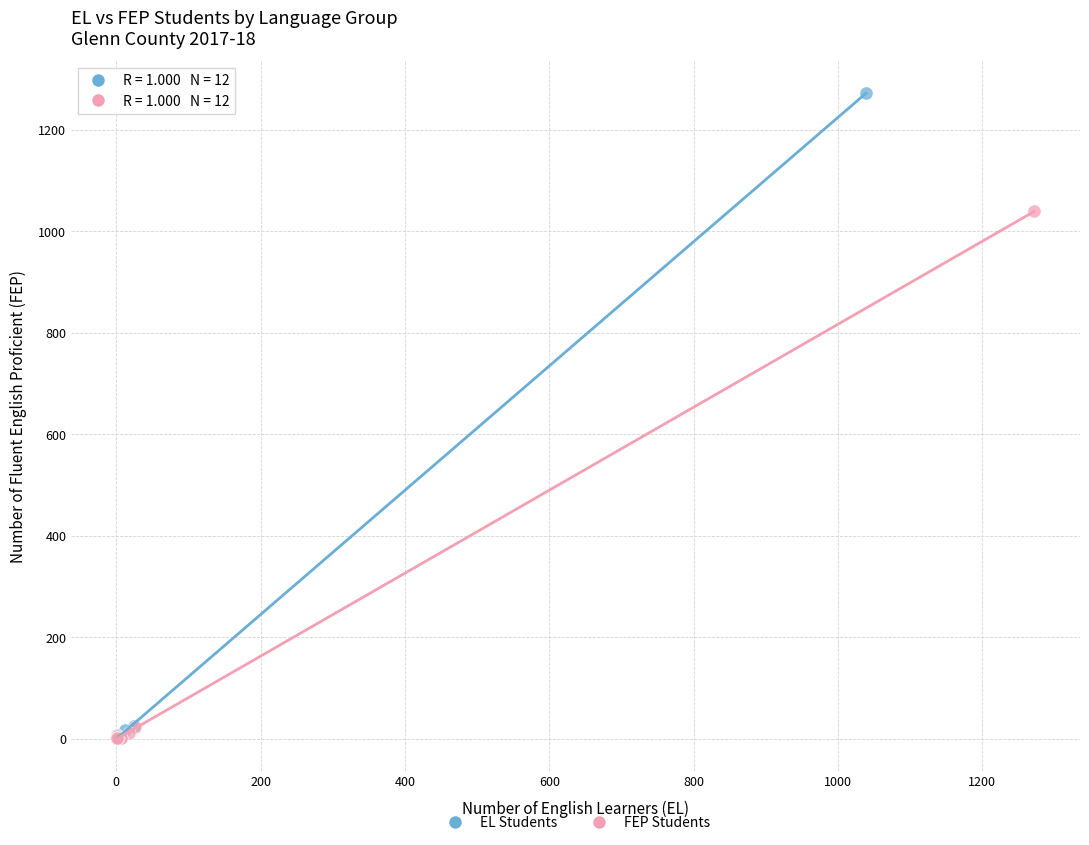

Which series reaches the maximum Y coordinate?

EL Students